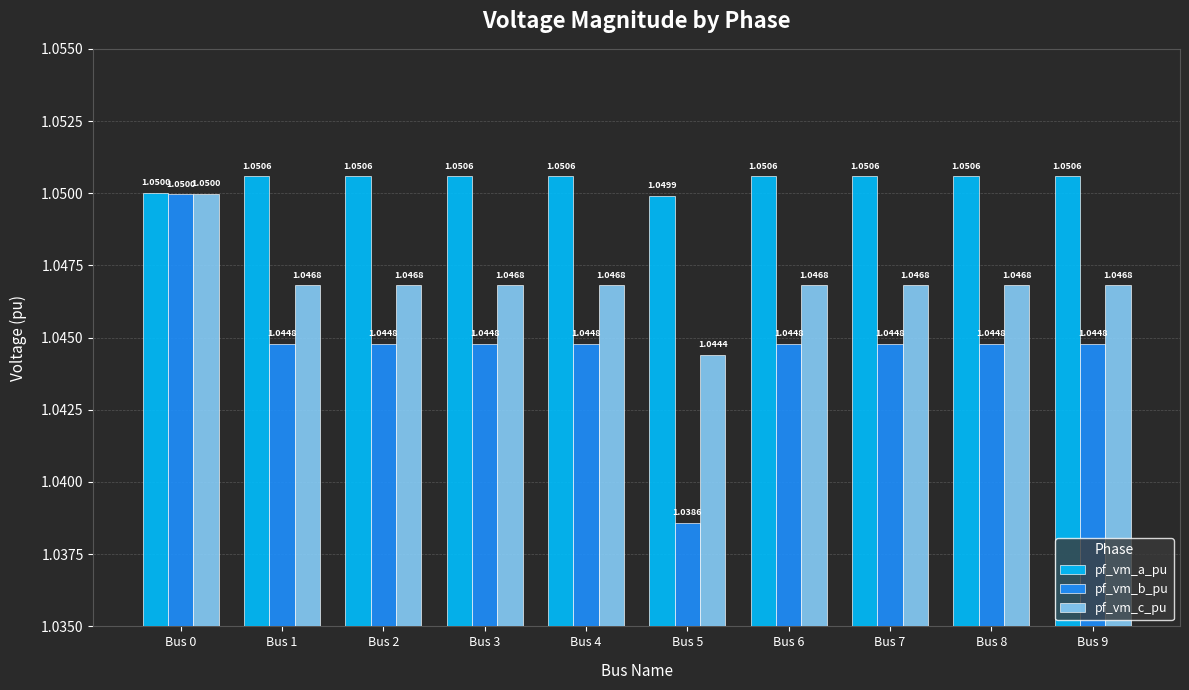

Which series has the largest total across all categories?

pf_vm_a_pu